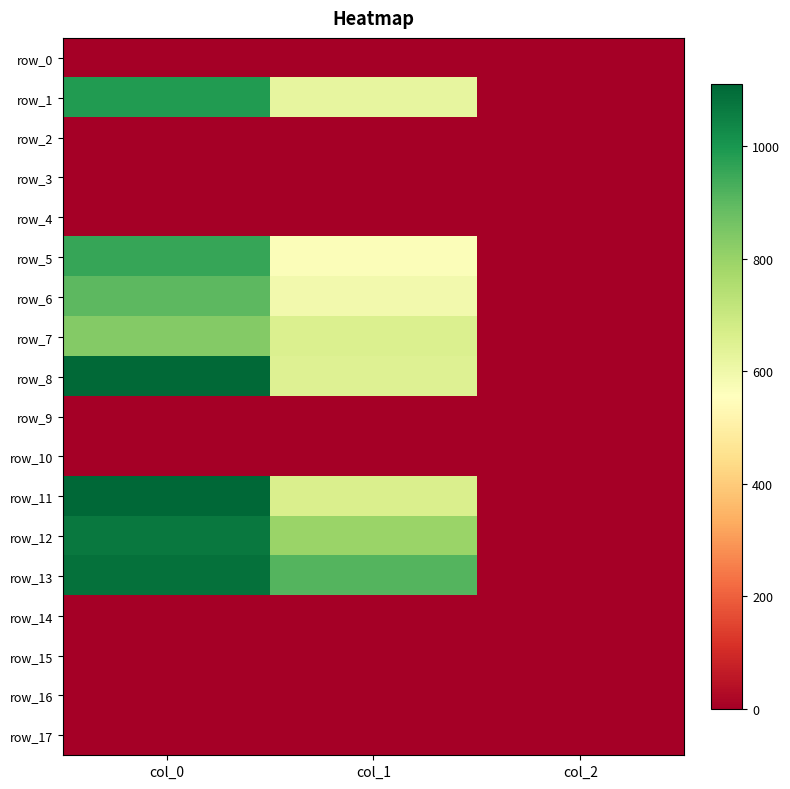

Which category has the lowest value in the row_11 series?

col_2